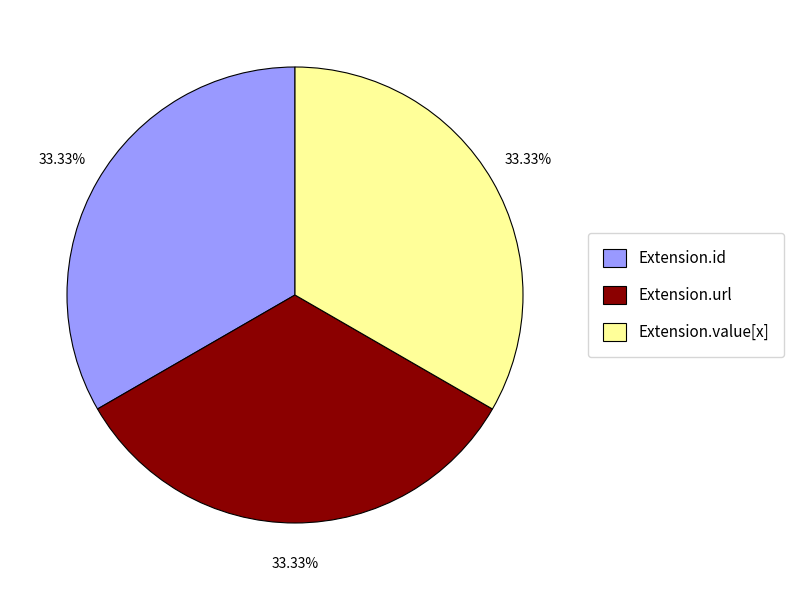

To the nearest percent, what percentage of the pie is Extension.url?

33%